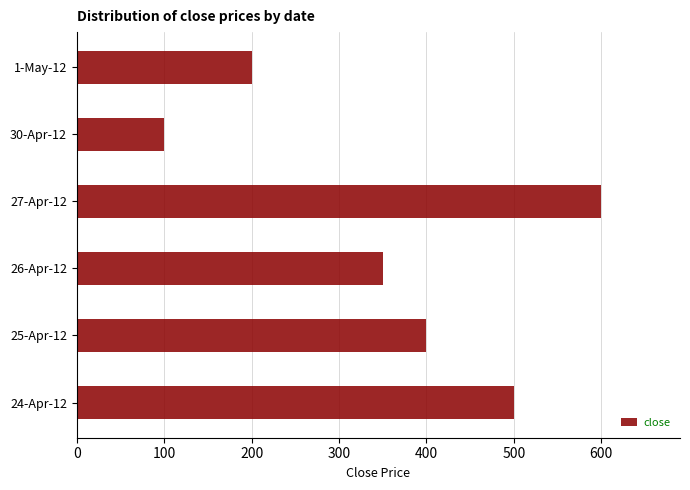

Reading top to bottom, list all the values displayed in this chart.

200	100	600	350	400	500